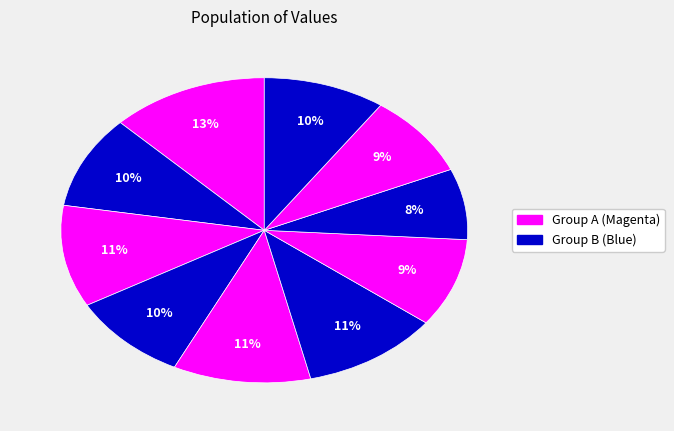

How many segments does this pie chart have?

10